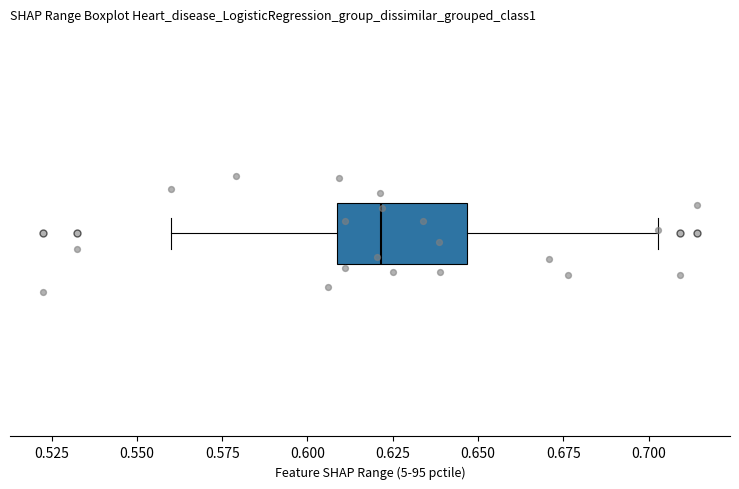

Where is the right edge of the box on the x-axis? The values are not printed on the chart, so give them approximately, as read against the axis.

0.645